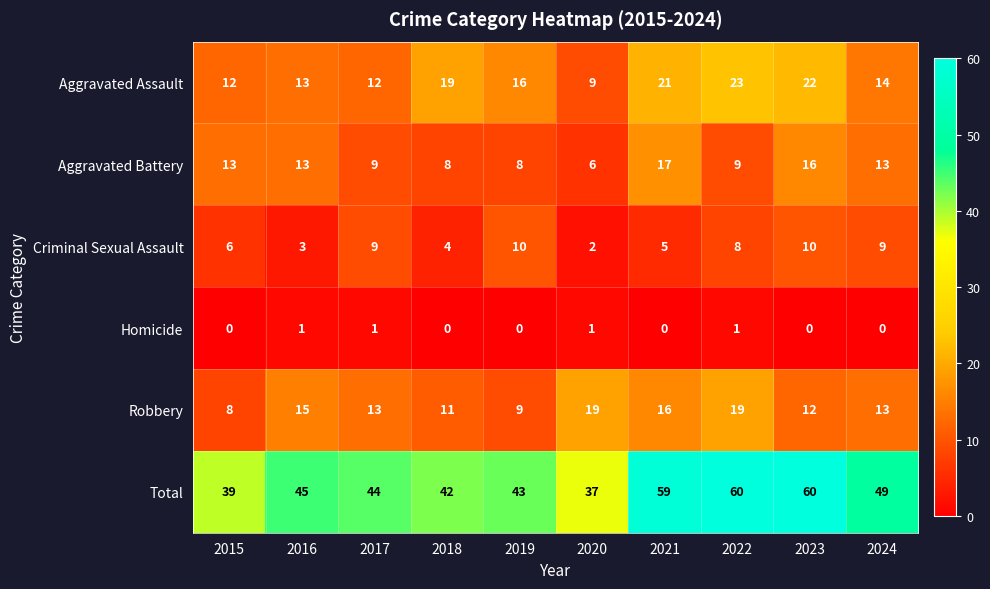

True or false: Total has a value of 44 at 2017.

True